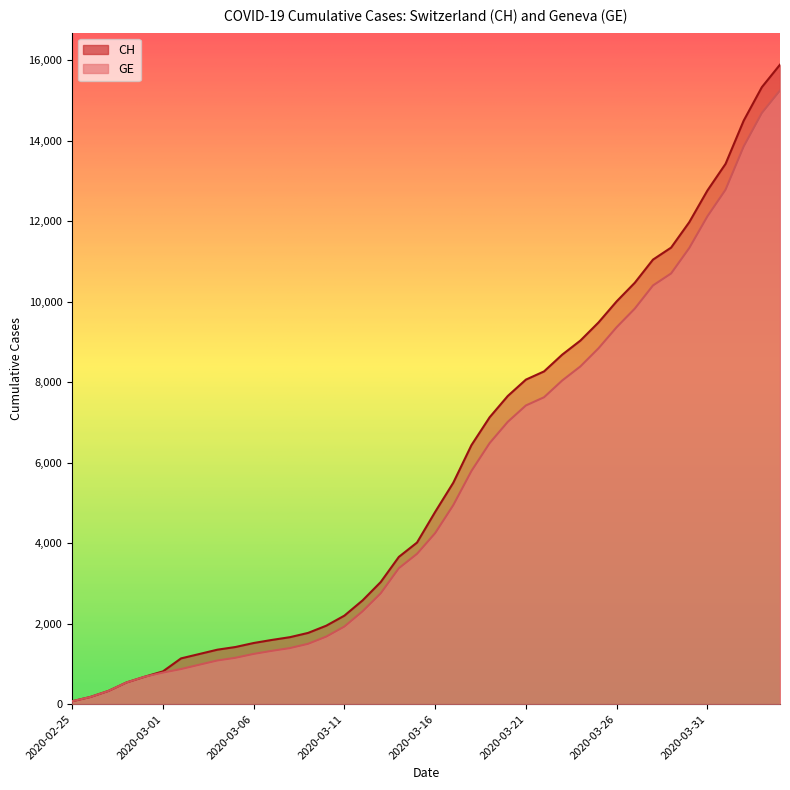

Where is GE nearest to the value 7657?

2020-03-22